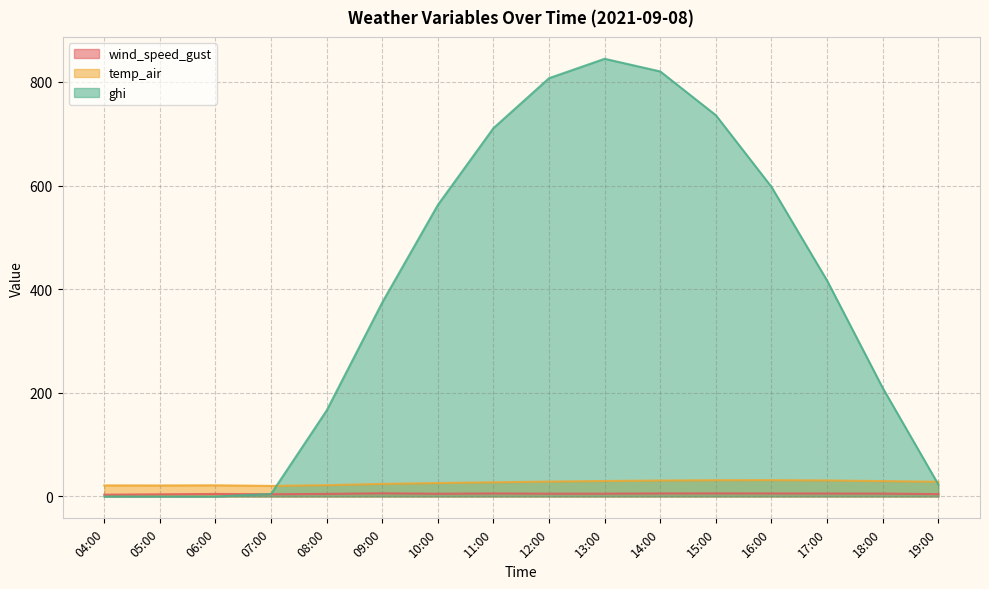

Is the value of temp_air at 16:00 greater than the value of ghi at 07:00?

Yes